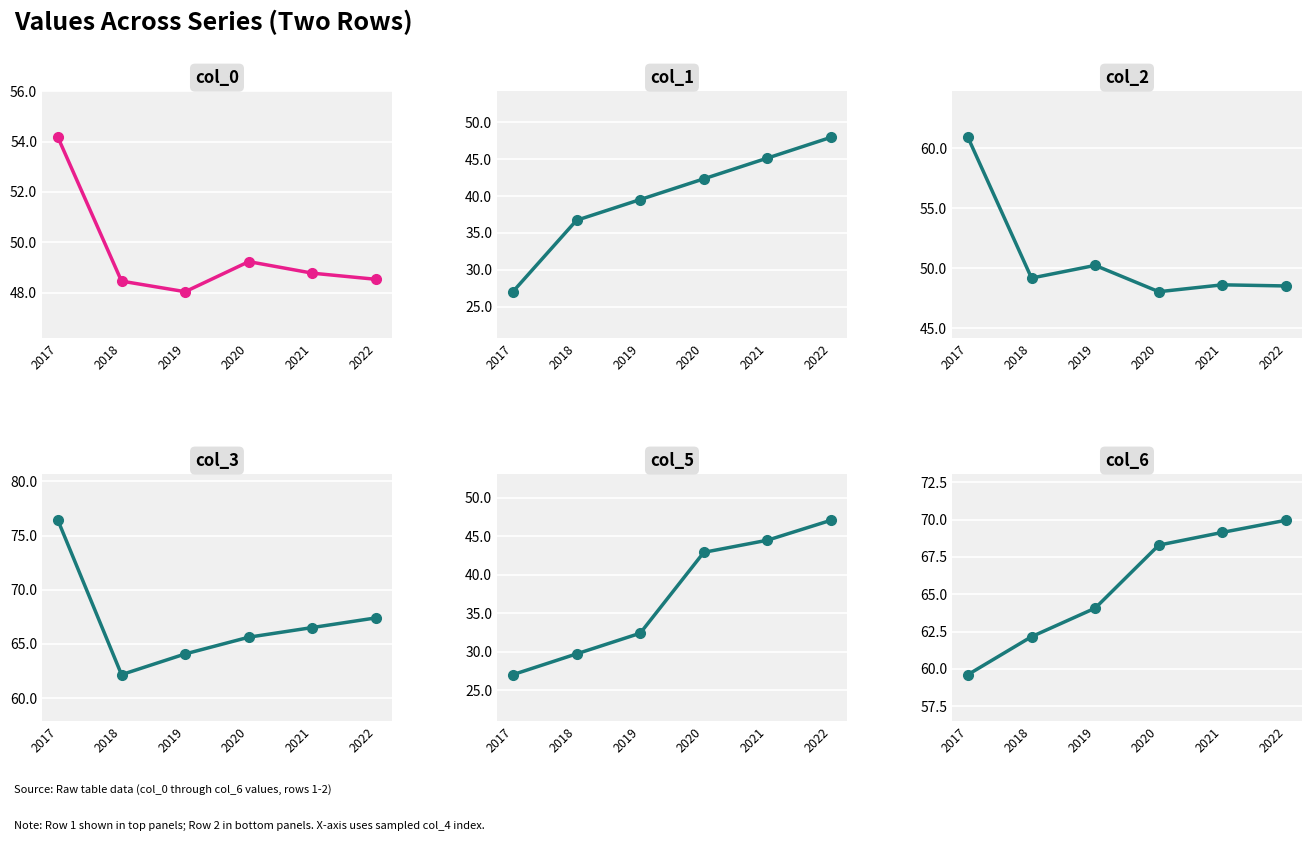

At 2020, list the series in order from smallest to largest.

col_1, col_5, col_2, col_0, col_3, col_6